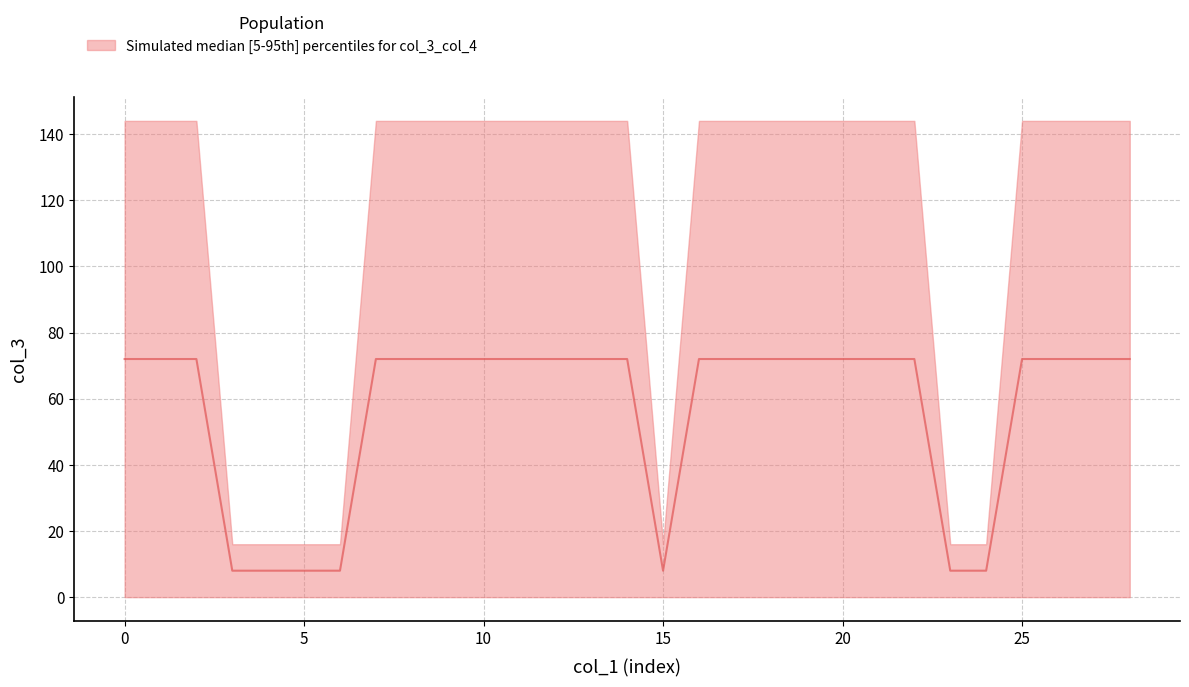

What is the ratio of the value at 21 to the value at 24?

9.0